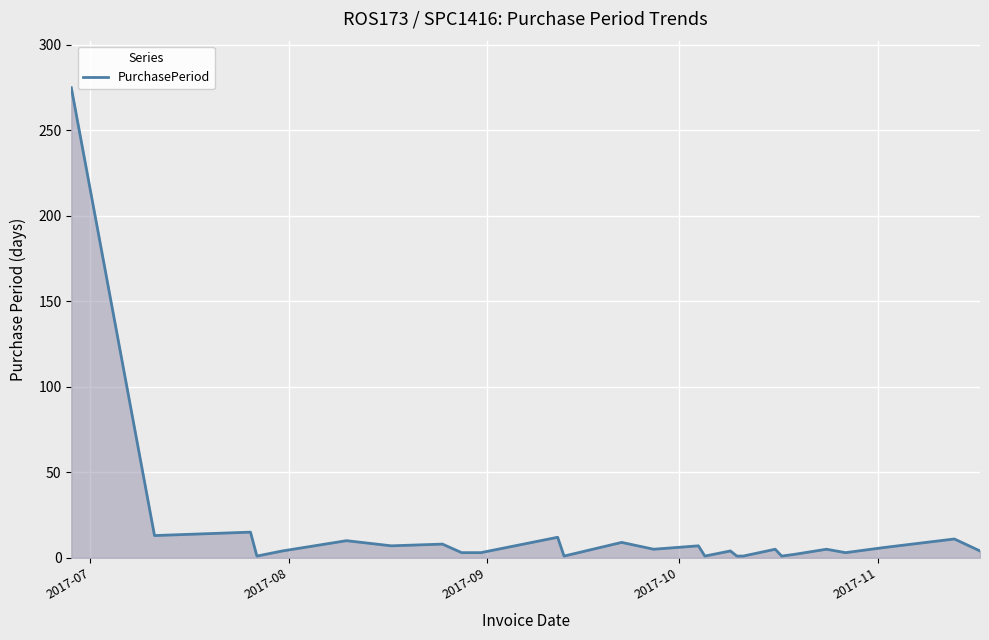

What is the greatest value displayed?

275